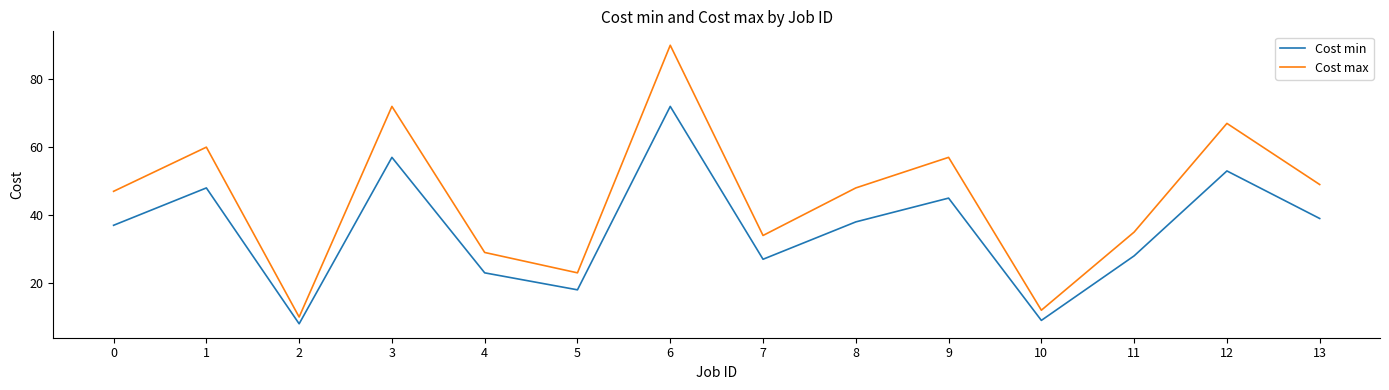

Which series has the largest total across all categories?

Cost max